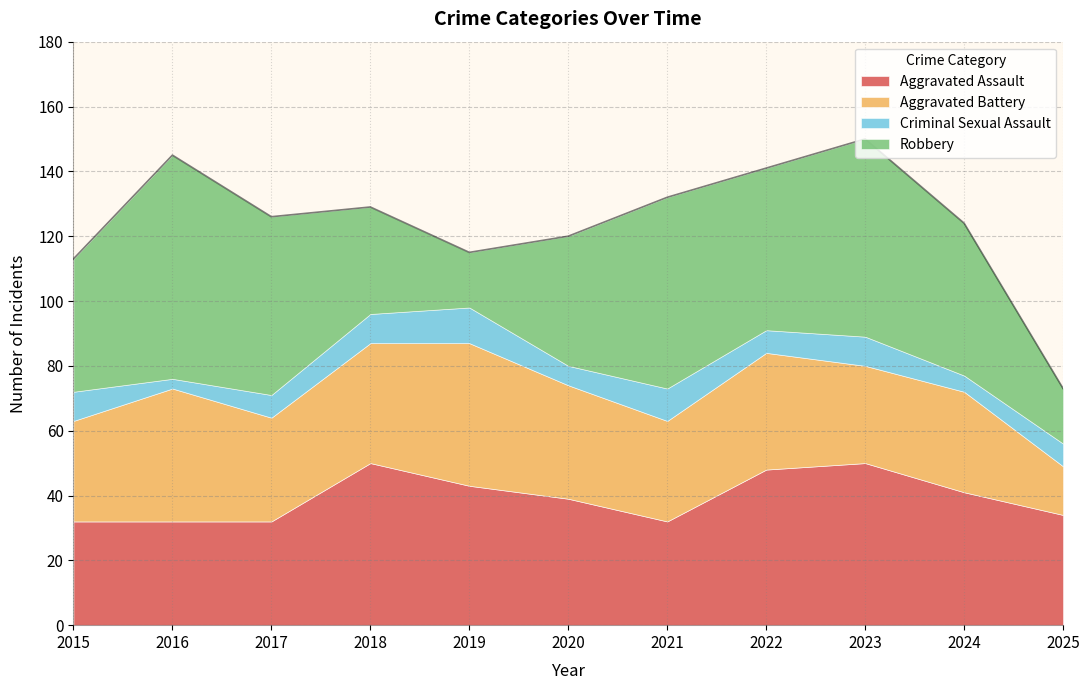

Reading left to right, extract all data points from this chart.

Aggravated Assault: 2015=32	2016=32	2017=32	2018=50	2019=43	2020=39	2021=32	2022=48	2023=50	2024=41	2025=34
Aggravated Battery: 2015=31	2016=41	2017=32	2018=37	2019=44	2020=35	2021=31	2022=36	2023=30	2024=31	2025=15
Criminal Sexual Assault: 2015=9	2016=3	2017=7	2018=9	2019=11	2020=6	2021=10	2022=7	2023=9	2024=5	2025=7
Robbery: 2015=41	2016=69	2017=55	2018=33	2019=17	2020=40	2021=59	2022=50	2023=61	2024=47	2025=17